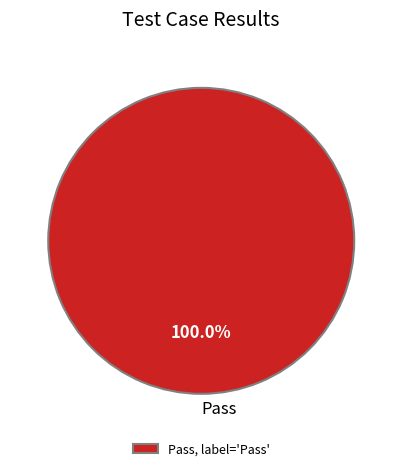

Is there a majority slice in this chart?

Yes